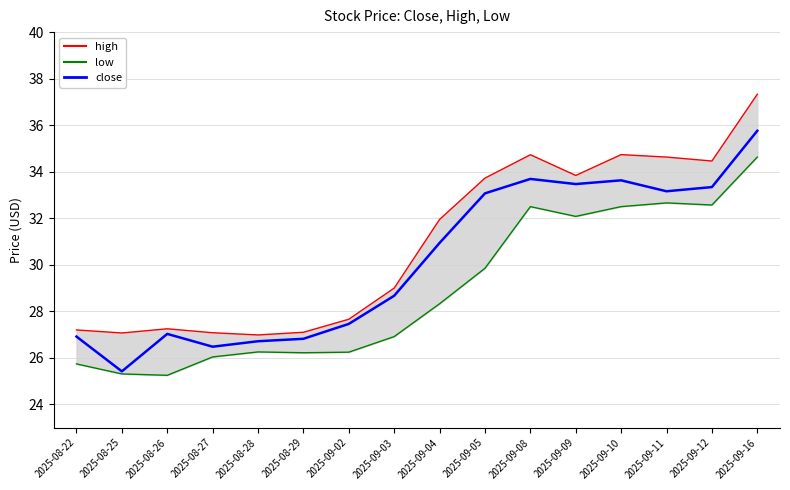

Where is the first local maximum for low?

2025-08-28